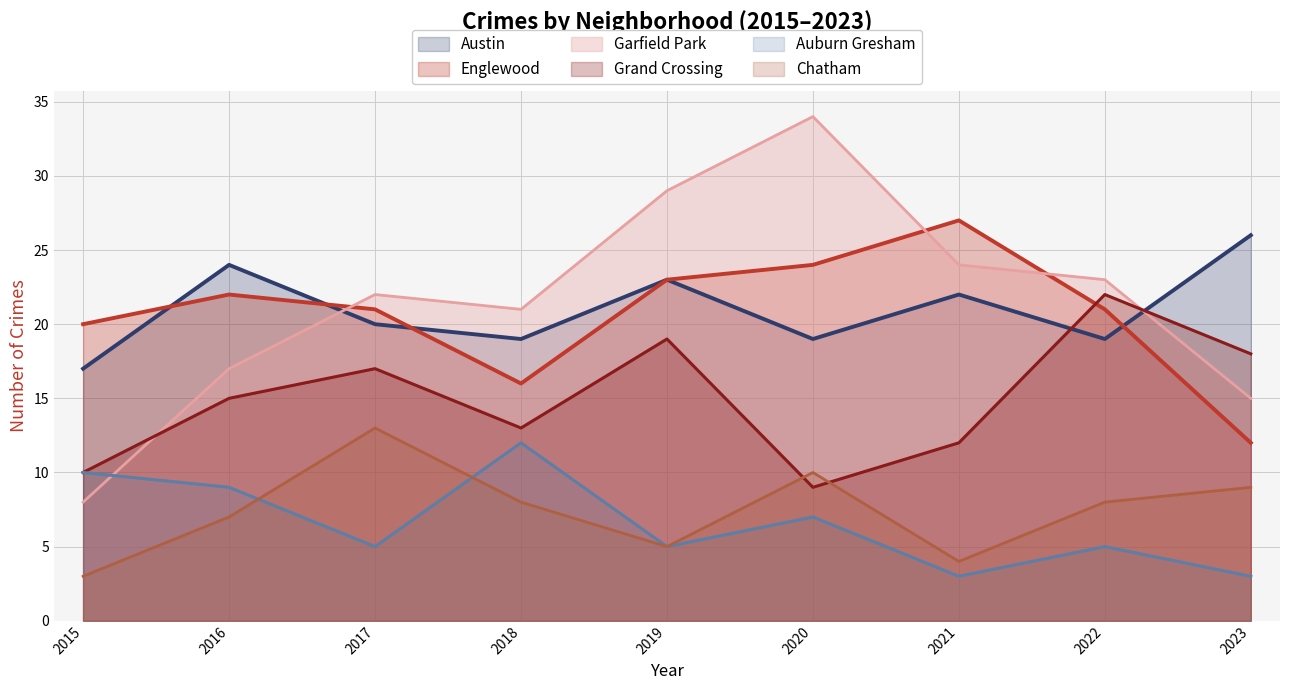

Which category has the lowest value in the Englewood series?

2023